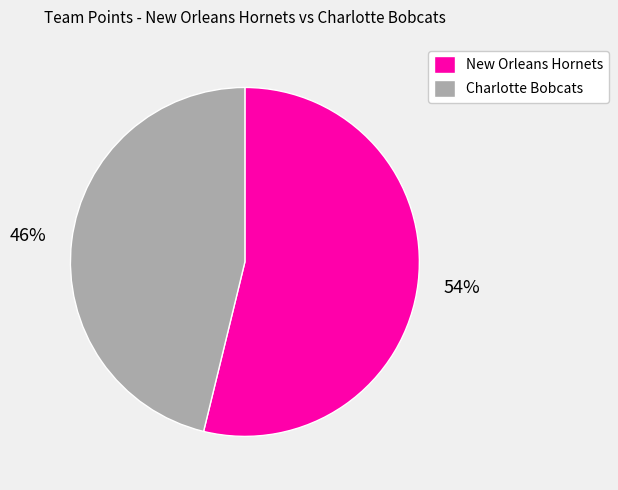

Is it true that New Orleans Hornets is 41% of the pie?

False